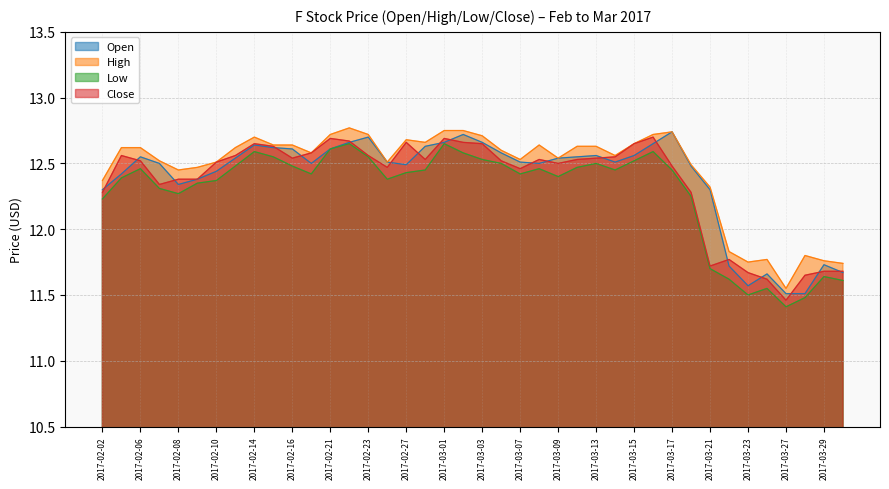

Reading left to right, what are all the values shown in this chart?

Open: 2017-02-02=12.3	2017-02-03=12.4	2017-02-06=12.6	2017-02-07=12.5	2017-02-08=12.3	2017-02-09=12.4	2017-02-10=12.4	2017-02-13=12.5	2017-02-14=12.6	2017-02-15=12.6	2017-02-16=12.6	2017-02-17=12.5	2017-02-21=12.6	2017-02-22=12.7	2017-02-23=12.7	2017-02-24=12.5	2017-02-27=12.5	2017-02-28=12.6	2017-03-01=12.7	2017-03-02=12.7	2017-03-03=12.7	2017-03-06=12.6	2017-03-07=12.5	2017-03-08=12.5	2017-03-09=12.5	2017-03-10=12.6	2017-03-13=12.6	2017-03-14=12.5	2017-03-15=12.6	2017-03-16=12.7	2017-03-17=12.7	2017-03-20=12.5	2017-03-21=12.3	2017-03-22=11.7	2017-03-23=11.6	2017-03-24=11.7	2017-03-27=11.5	2017-03-28=11.5	2017-03-29=11.7	2017-03-30=11.7
High: 2017-02-02=12.4	2017-02-03=12.6	2017-02-06=12.6	2017-02-07=12.5	2017-02-08=12.4	2017-02-09=12.5	2017-02-10=12.5	2017-02-13=12.6	2017-02-14=12.7	2017-02-15=12.6	2017-02-16=12.6	2017-02-17=12.6	2017-02-21=12.7	2017-02-22=12.8	2017-02-23=12.7	2017-02-24=12.5	2017-02-27=12.7	2017-02-28=12.7	2017-03-01=12.8	2017-03-02=12.8	2017-03-03=12.7	2017-03-06=12.6	2017-03-07=12.5	2017-03-08=12.6	2017-03-09=12.5	2017-03-10=12.6	2017-03-13=12.6	2017-03-14=12.6	2017-03-15=12.7	2017-03-16=12.7	2017-03-17=12.7	2017-03-20=12.5	2017-03-21=12.3	2017-03-22=11.8	2017-03-23=11.8	2017-03-24=11.8	2017-03-27=11.6	2017-03-28=11.8	2017-03-29=11.8	2017-03-30=11.7
Low: 2017-02-02=12.2	2017-02-03=12.4	2017-02-06=12.5	2017-02-07=12.3	2017-02-08=12.3	2017-02-09=12.3	2017-02-10=12.4	2017-02-13=12.5	2017-02-14=12.6	2017-02-15=12.6	2017-02-16=12.5	2017-02-17=12.4	2017-02-21=12.6	2017-02-22=12.7	2017-02-23=12.6	2017-02-24=12.4	2017-02-27=12.4	2017-02-28=12.4	2017-03-01=12.7	2017-03-02=12.6	2017-03-03=12.5	2017-03-06=12.5	2017-03-07=12.4	2017-03-08=12.5	2017-03-09=12.4	2017-03-10=12.5	2017-03-13=12.5	2017-03-14=12.4	2017-03-15=12.5	2017-03-16=12.6	2017-03-17=12.4	2017-03-20=12.2	2017-03-21=11.7	2017-03-22=11.6	2017-03-23=11.5	2017-03-24=11.6	2017-03-27=11.4	2017-03-28=11.5	2017-03-29=11.6	2017-03-30=11.6
Close: 2017-02-02=12.3	2017-02-03=12.6	2017-02-06=12.5	2017-02-07=12.3	2017-02-08=12.4	2017-02-09=12.4	2017-02-10=12.5	2017-02-13=12.6	2017-02-14=12.7	2017-02-15=12.6	2017-02-16=12.5	2017-02-17=12.6	2017-02-21=12.7	2017-02-22=12.7	2017-02-23=12.6	2017-02-24=12.5	2017-02-27=12.7	2017-02-28=12.5	2017-03-01=12.7	2017-03-02=12.7	2017-03-03=12.7	2017-03-06=12.5	2017-03-07=12.5	2017-03-08=12.5	2017-03-09=12.5	2017-03-10=12.5	2017-03-13=12.5	2017-03-14=12.6	2017-03-15=12.7	2017-03-16=12.7	2017-03-17=12.5	2017-03-20=12.3	2017-03-21=11.7	2017-03-22=11.8	2017-03-23=11.7	2017-03-24=11.6	2017-03-27=11.5	2017-03-28=11.7	2017-03-29=11.7	2017-03-30=11.7